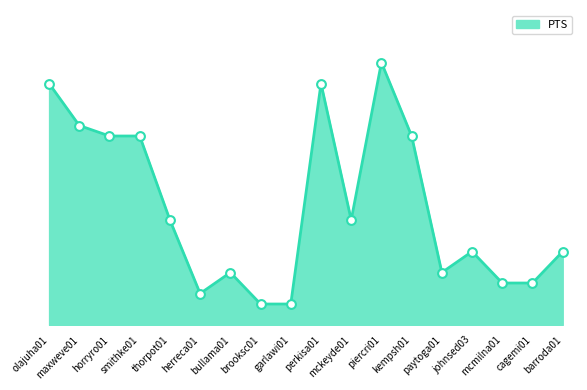

Approximately how many times larger is the value at maxweve01 compared to bullama01?

3.8